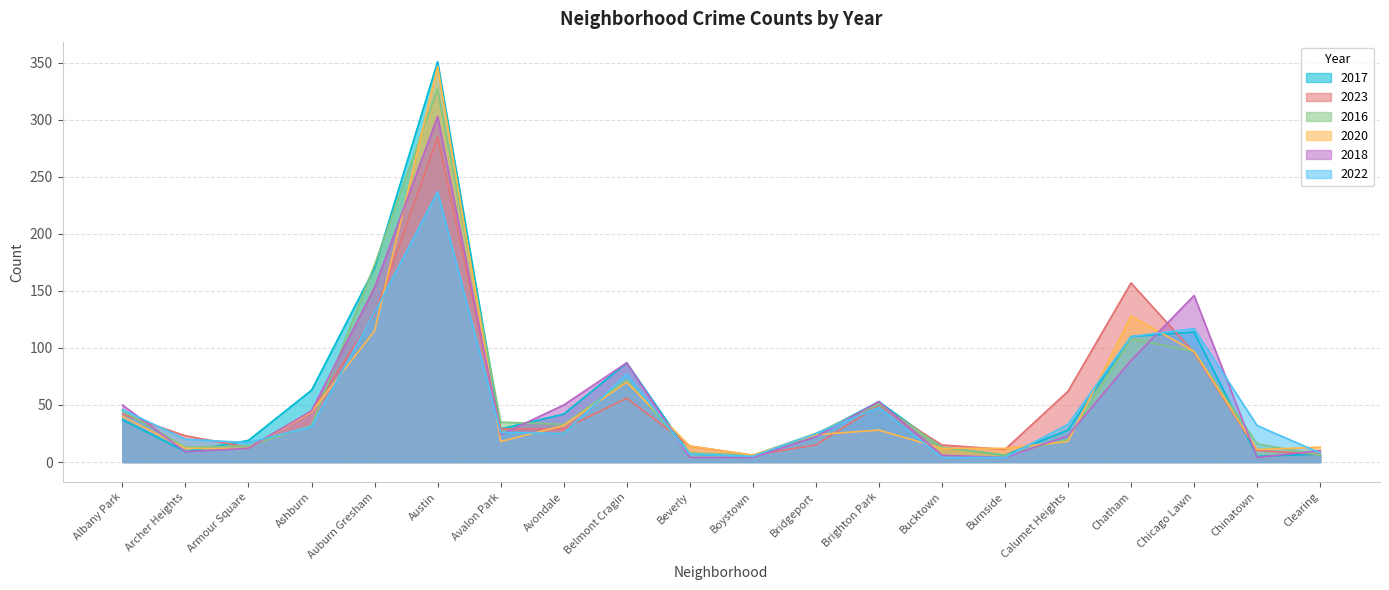

What is the highest value of the 2017 series?

351